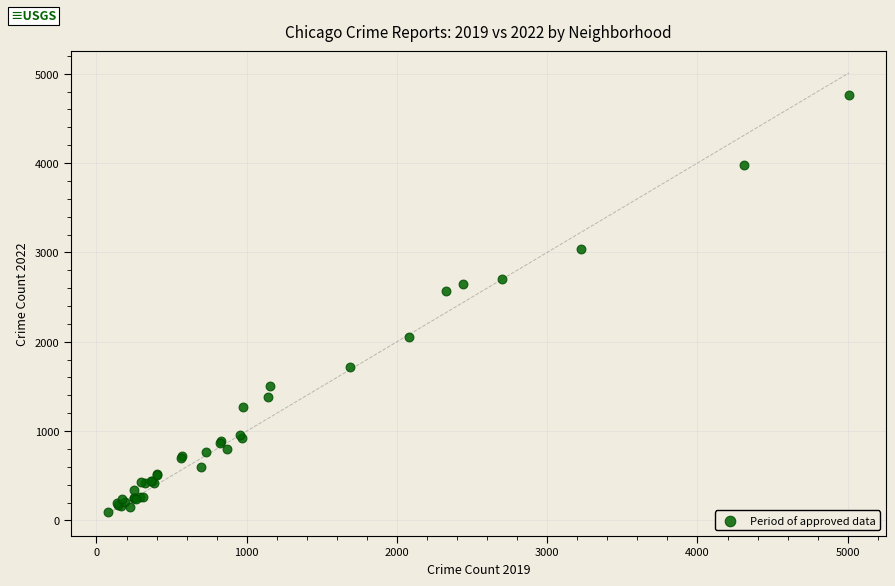

What Y value in the scatter plot is closest to 2430?

2566